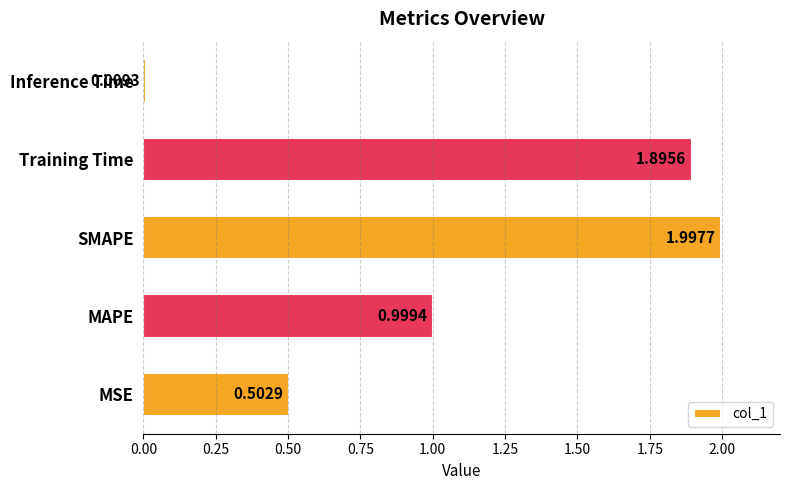

At which label is the value closest to 1?

MAPE